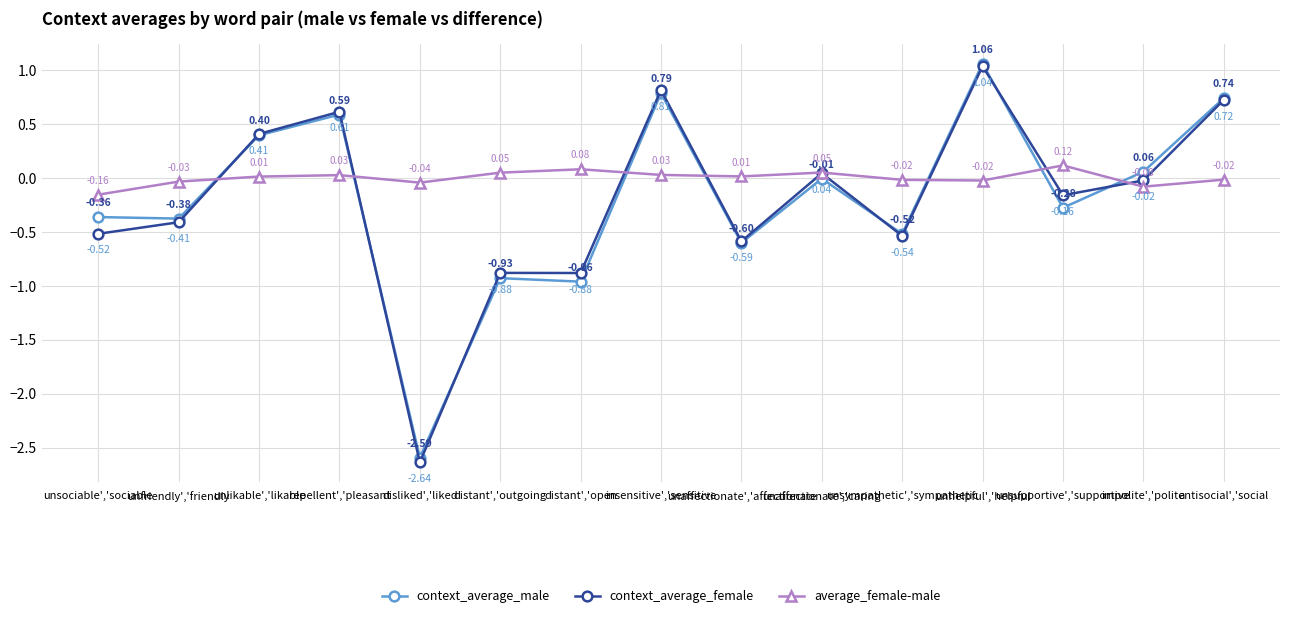

Rank the series by their maximum value, from lowest to highest.

average_female-male, context_average_female, context_average_male